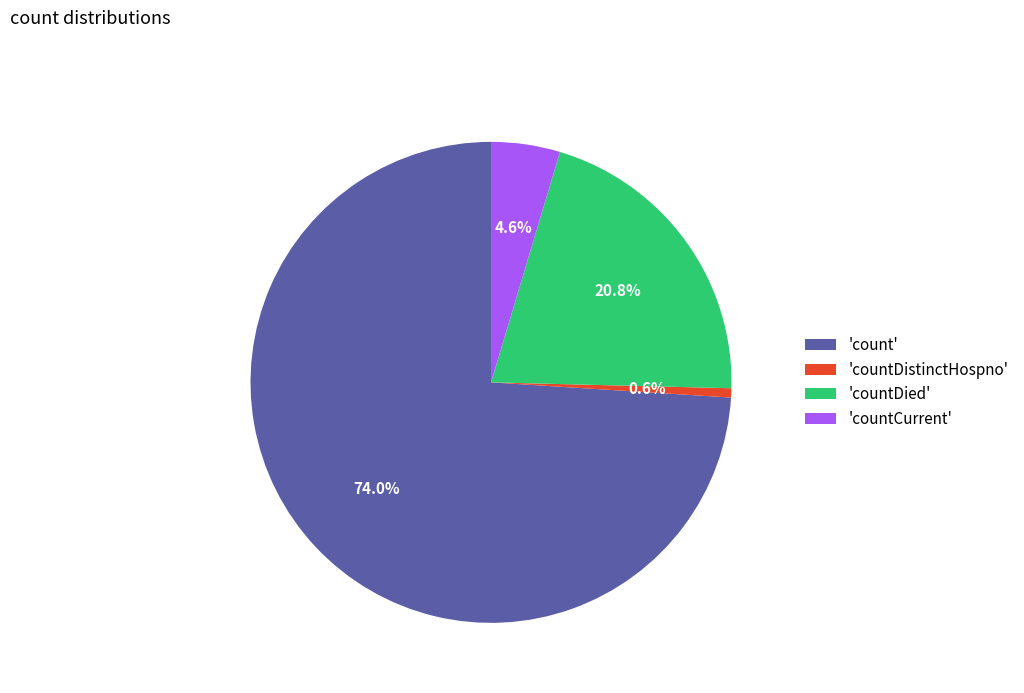

What is the total percentage of 'countDied' and 'countDistinctHospno'?

21.4%